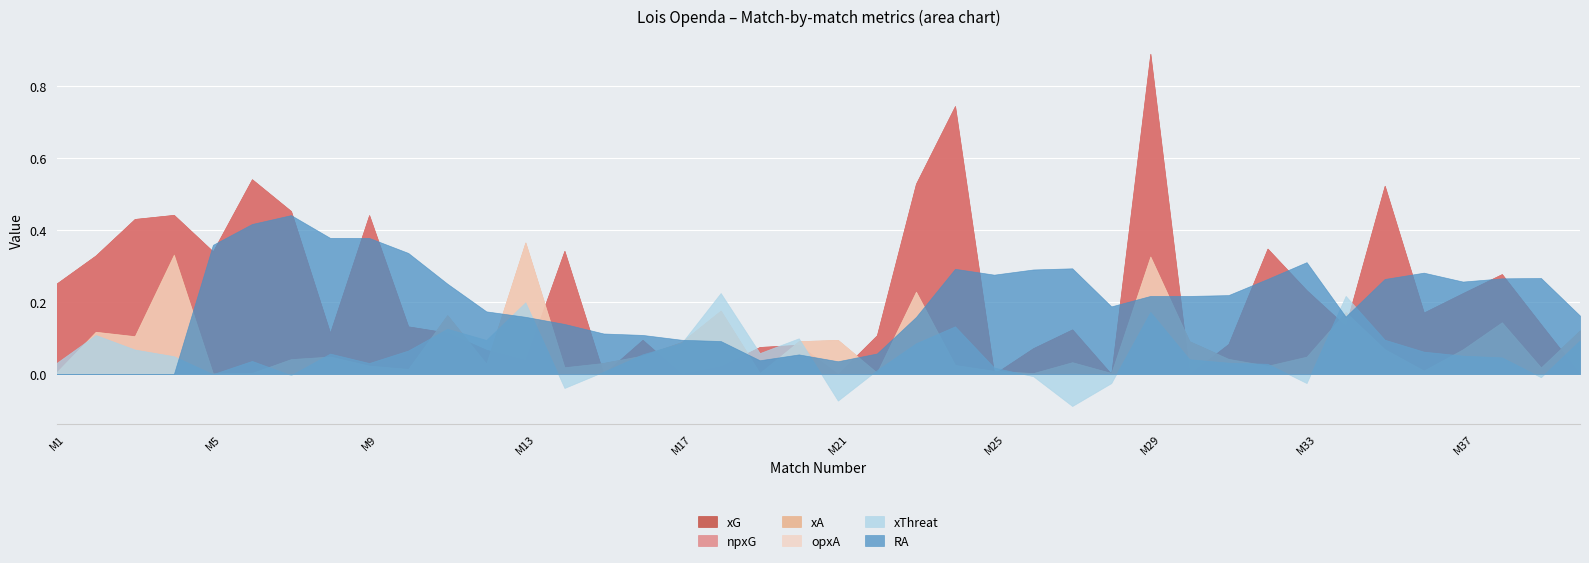

Is it true that opxA equals 0.0 at 27?

False